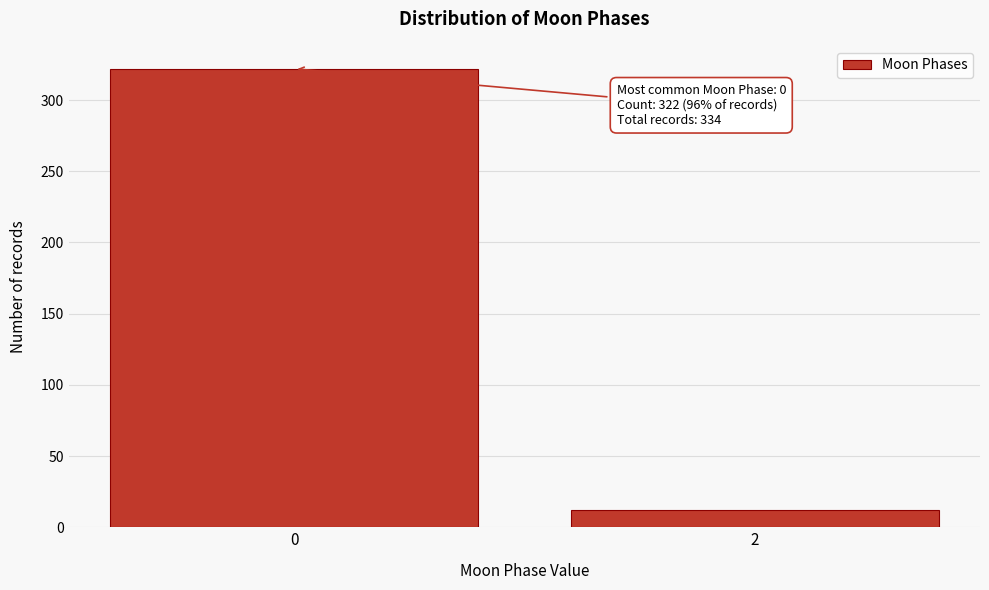

Reading right to left, what are all the values shown in this chart?

12	322